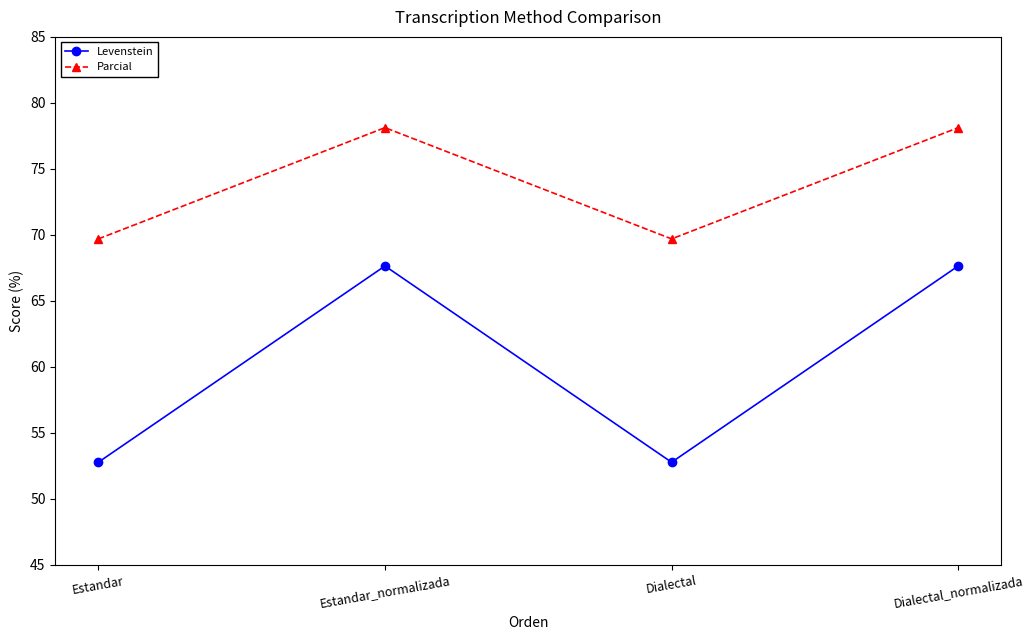

What is the maximum value shown in the chart?

78.1